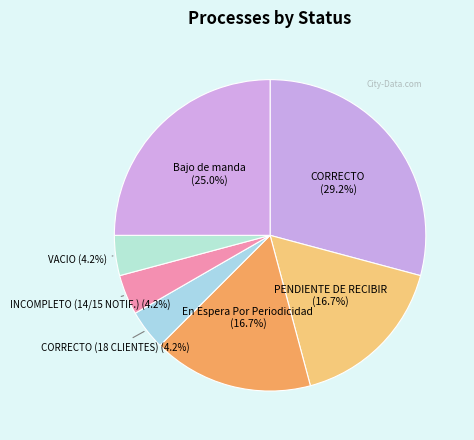

To the nearest percent, what percentage of the pie is CORRECTO?

29%